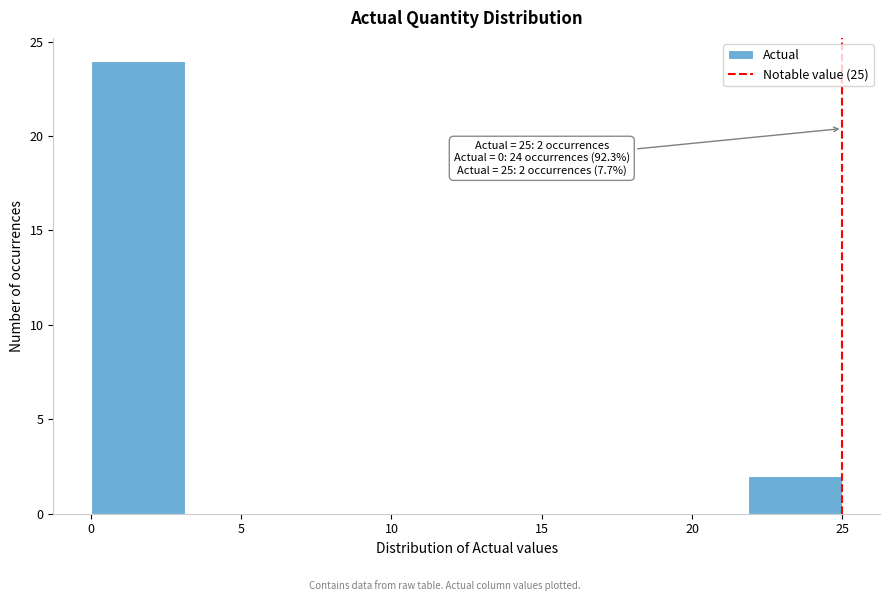

Over which range of the x-axis is the bar tallest?

0.0 to 3.0